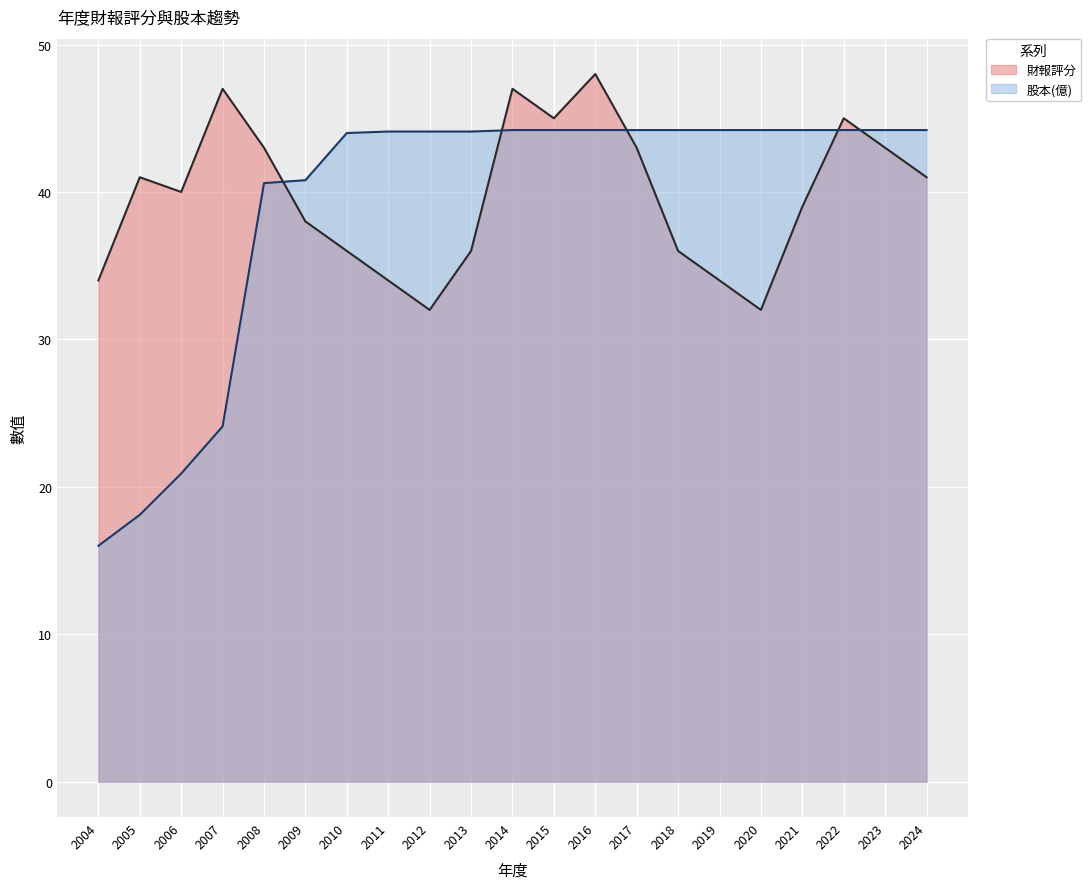

Which series has the largest range (max minus min)?

股本(億)